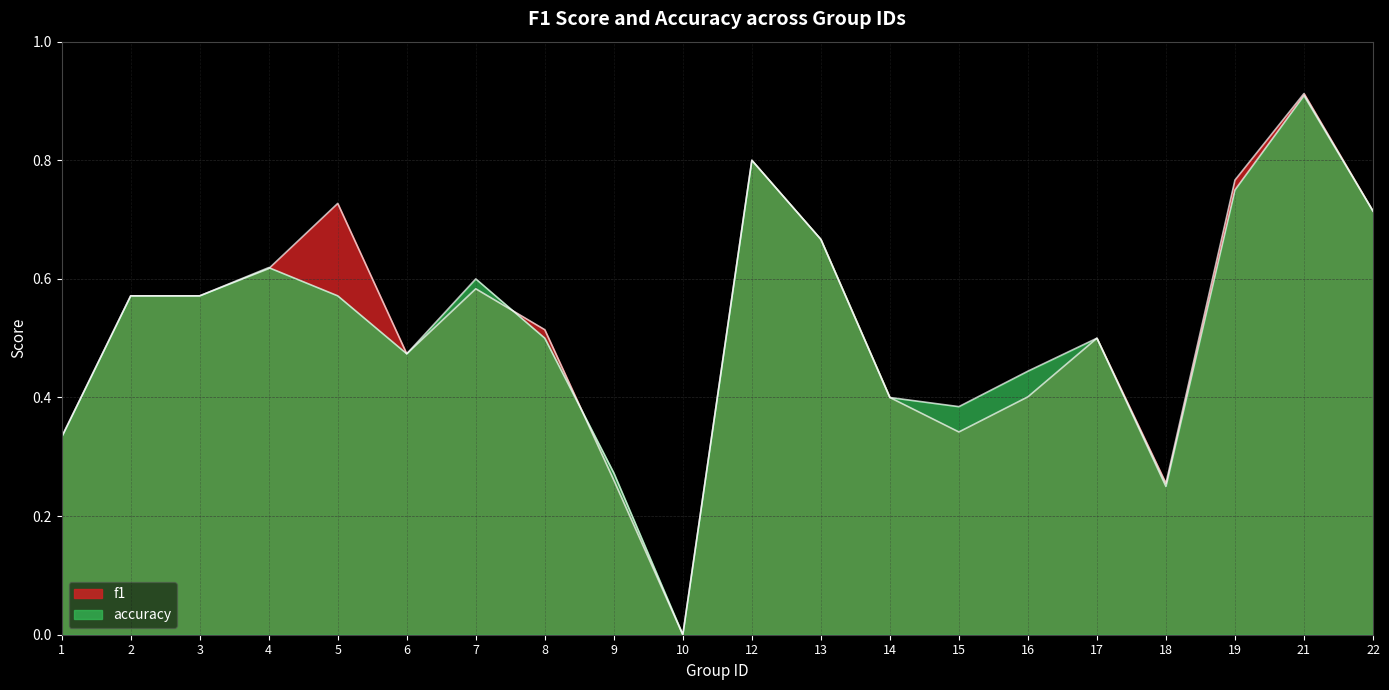

True or false: f1 has a value of 0.6 at 3.

True